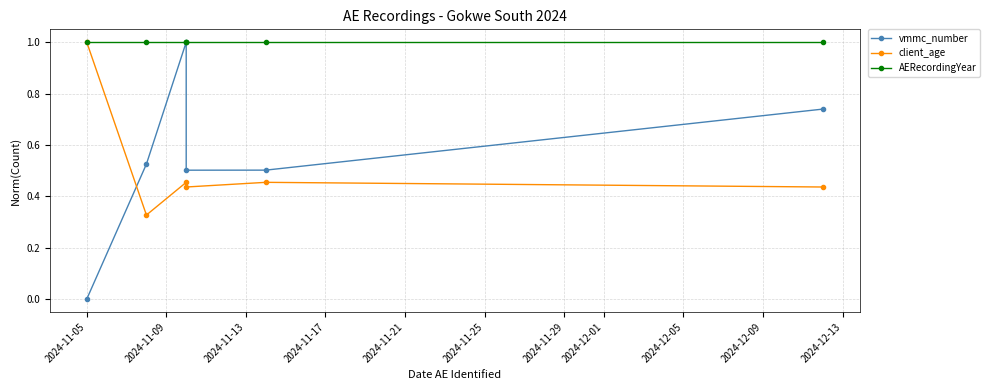

What is the spread (max minus min) of values at 2024-11-21?

0.5